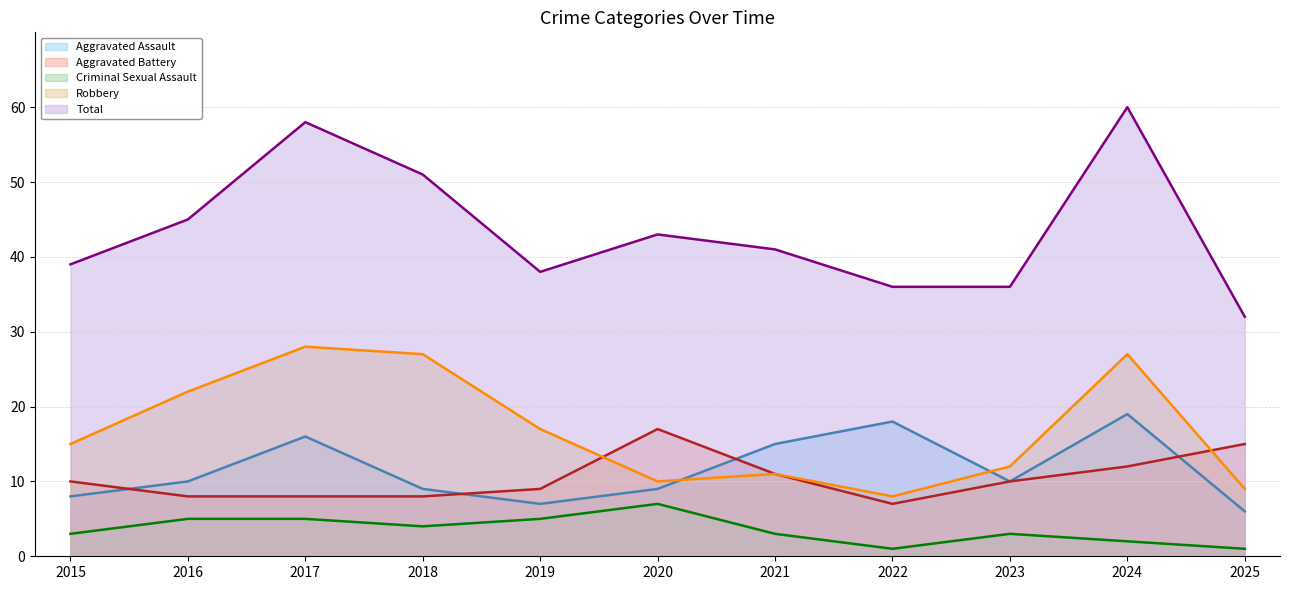

How many values in the Aggravated Battery (line) series are below 10?

5